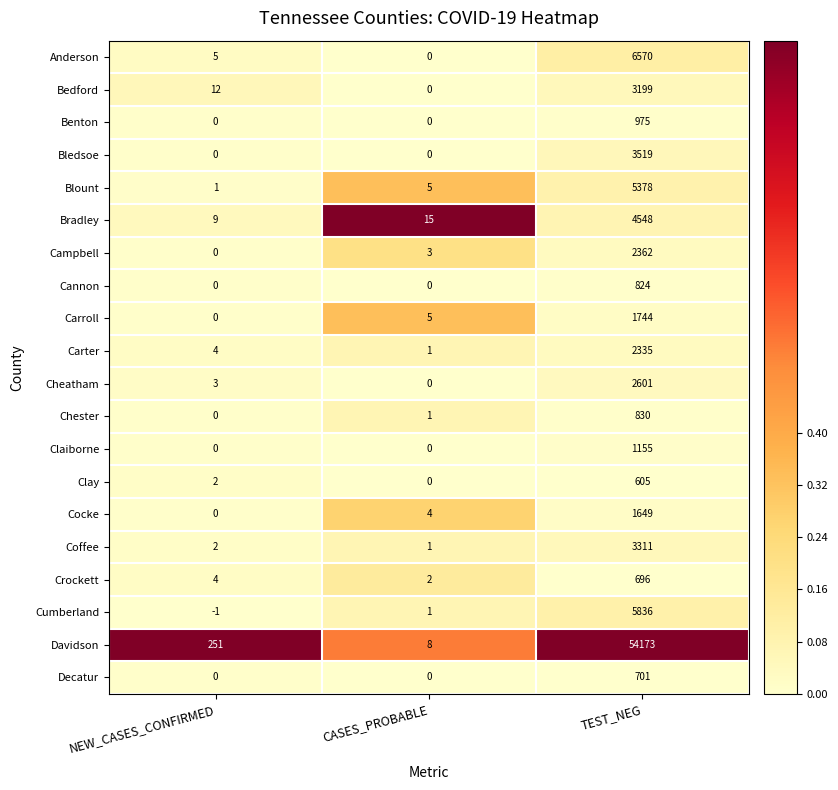

Which series has the widest spread of values?

Davidson